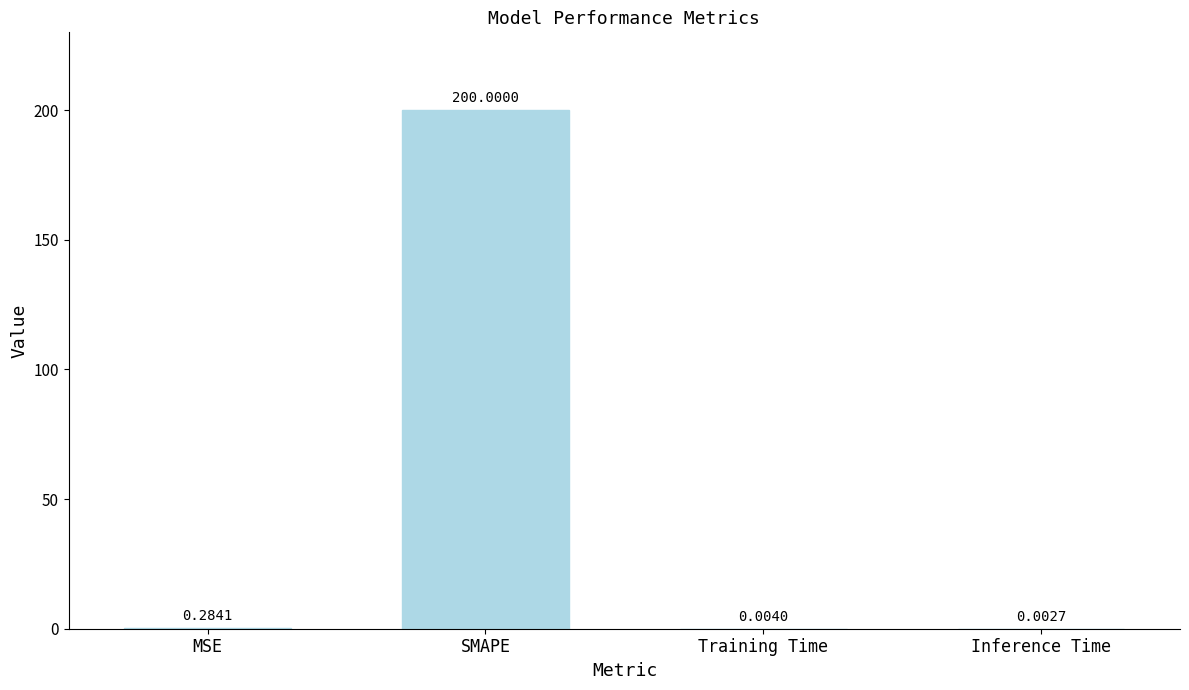

Count the number of data series in this chart.

1